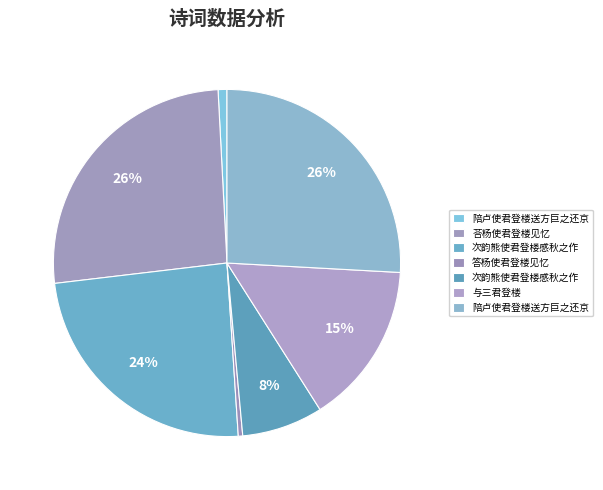

What is the largest slice in the pie chart?

荅杨使君登楼见忆